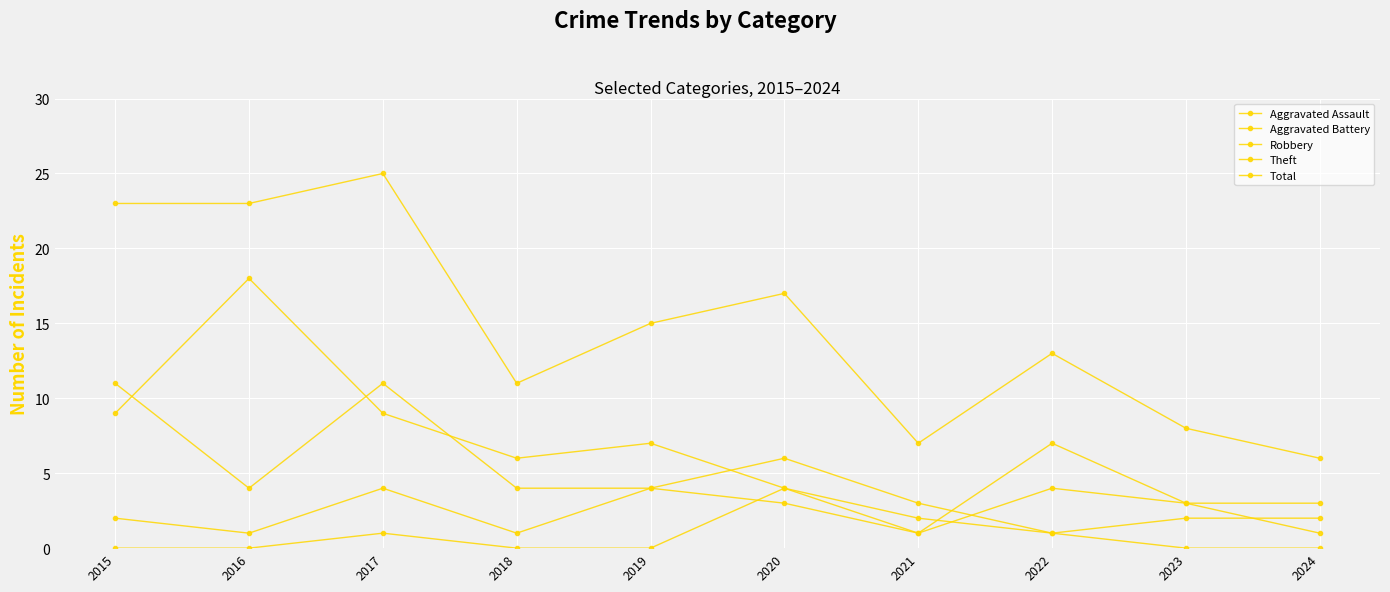

The Robbery series shows 3 at 2021. True or false?

True